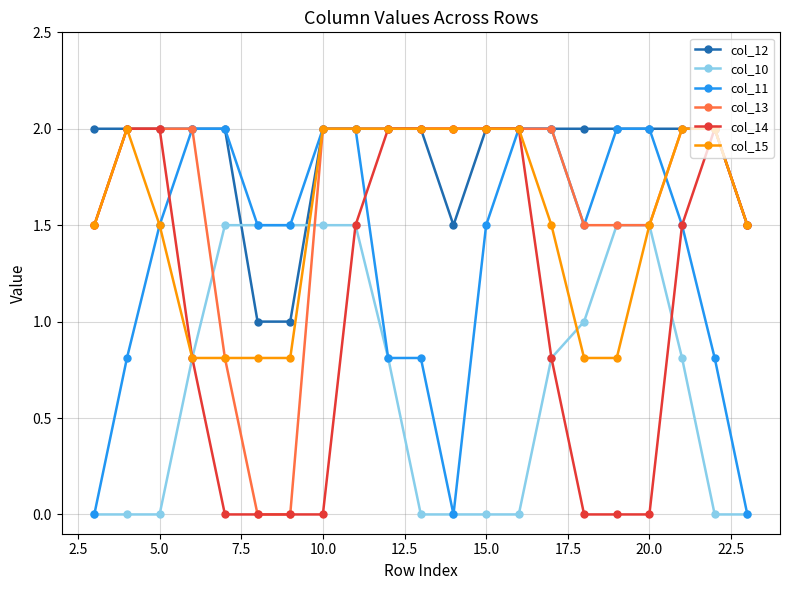

Which series has the largest total across all categories?

col_12